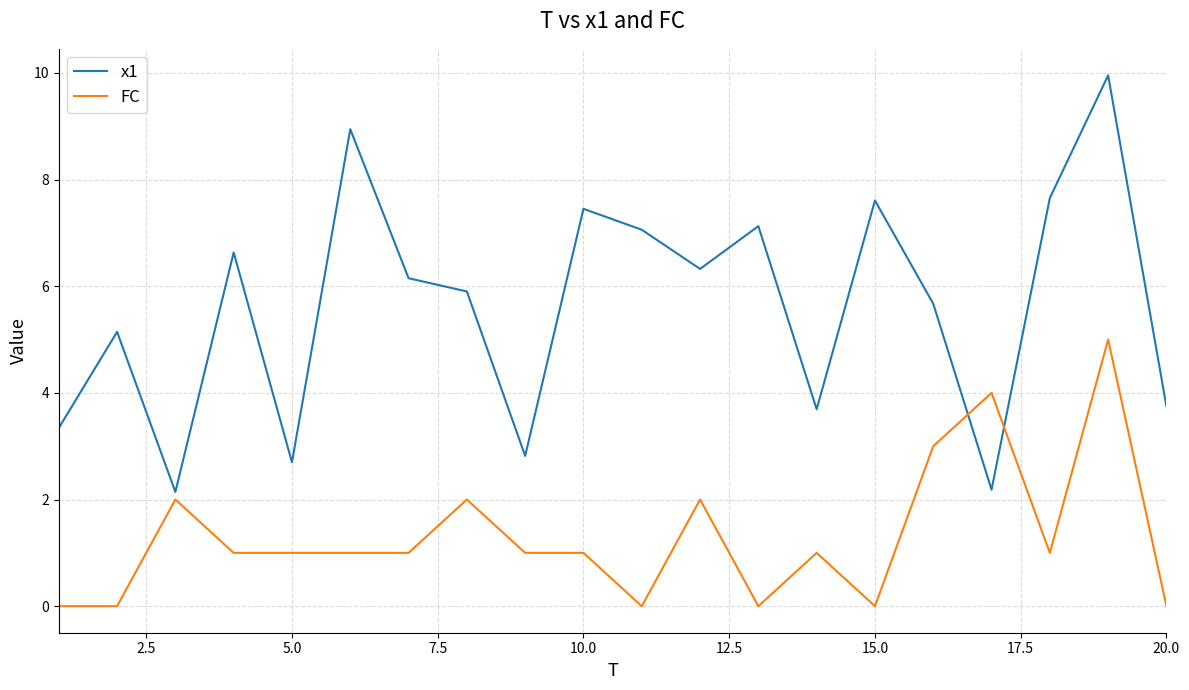

What is the maximum value shown in the chart?

10.0